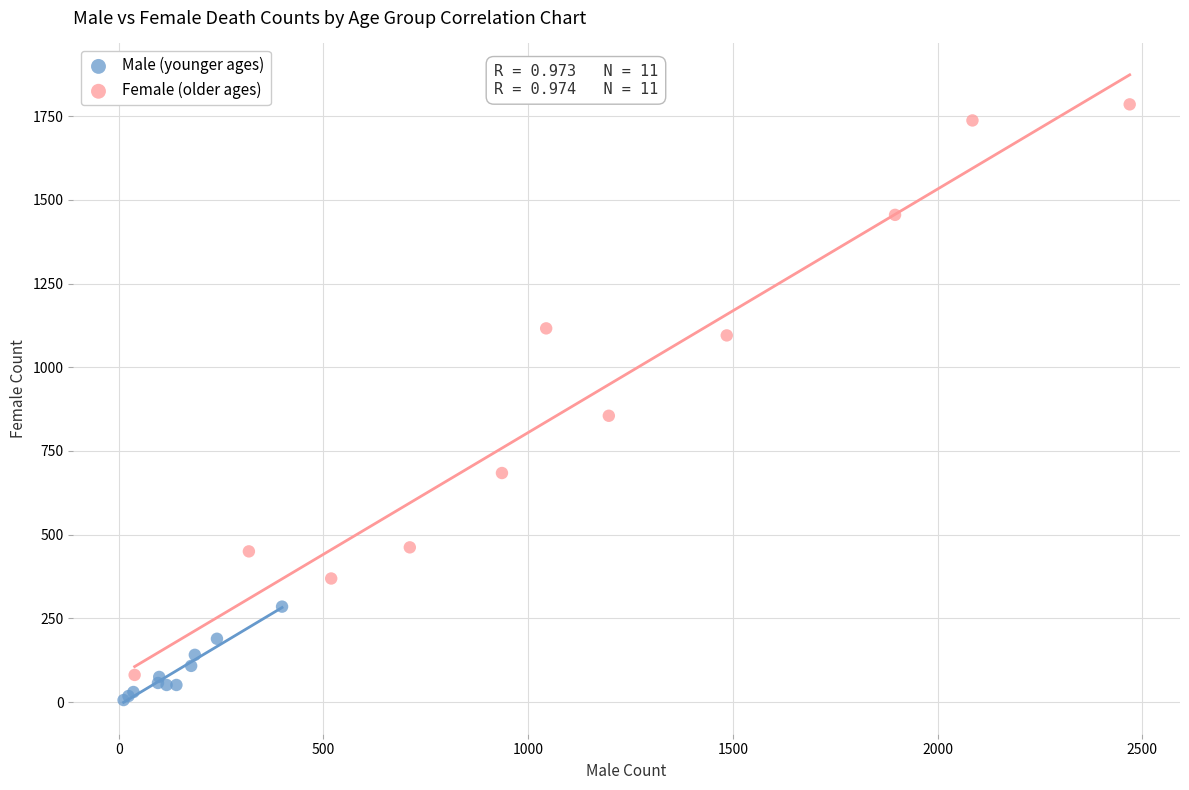

Which series reaches the maximum Y coordinate?

Female (older ages)